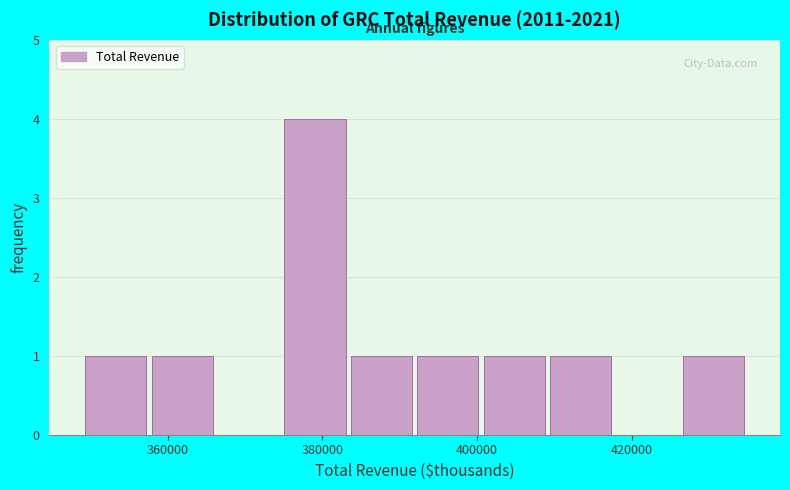

What is the height of the bar covering 392000 to 400000 on the x-axis? Neither the bar edges nor the heights are printed on the chart, so give them approximately, as read against the axes.

1